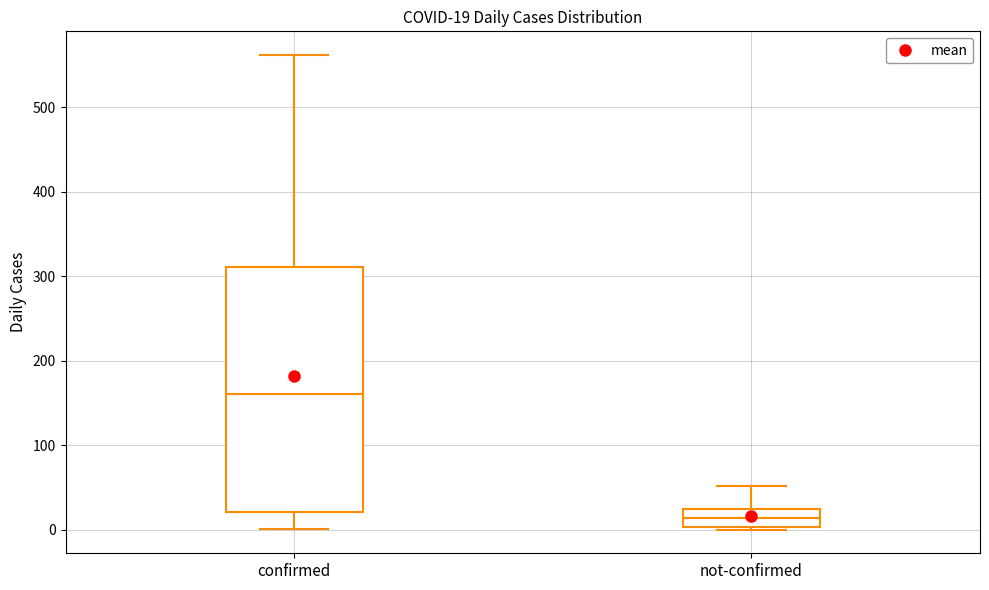

Comparing the boxes themselves (not the whiskers), which one is the tallest?

confirmed